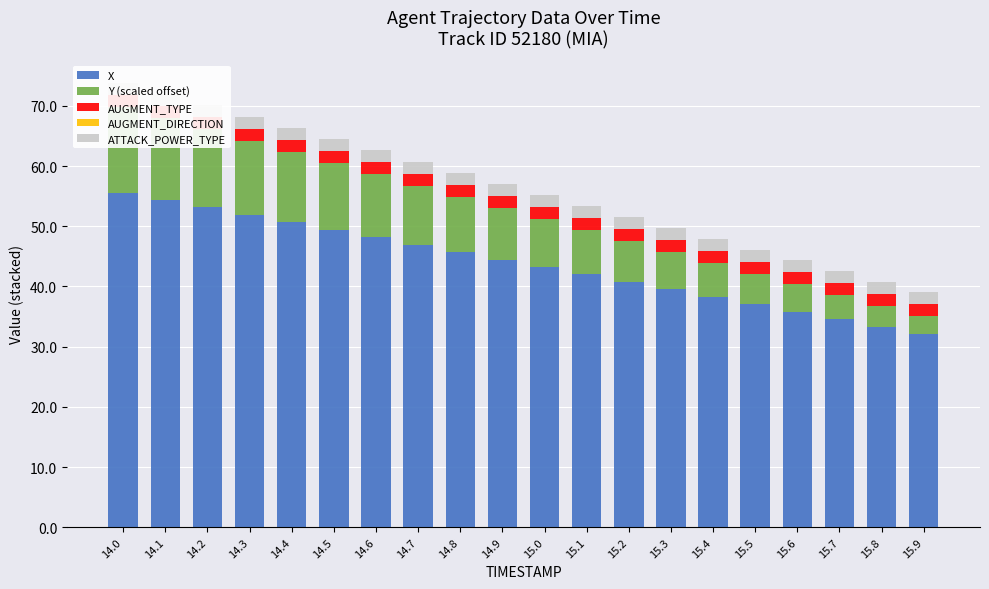

Which has a higher value, 15.5 or 15.0?

15.0